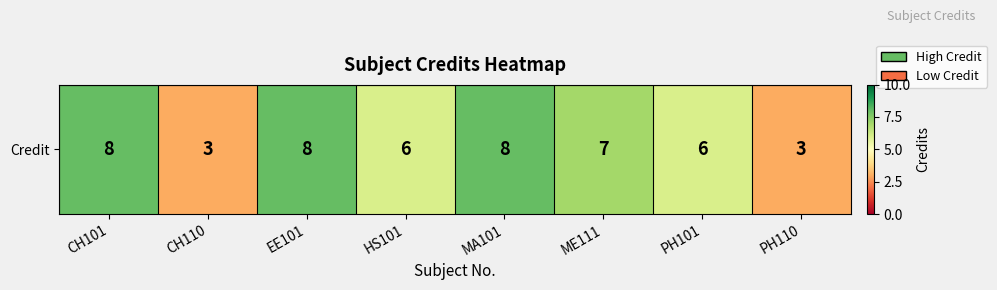

Approximately how many times larger is the value at CH110 compared to EE101?

0.4